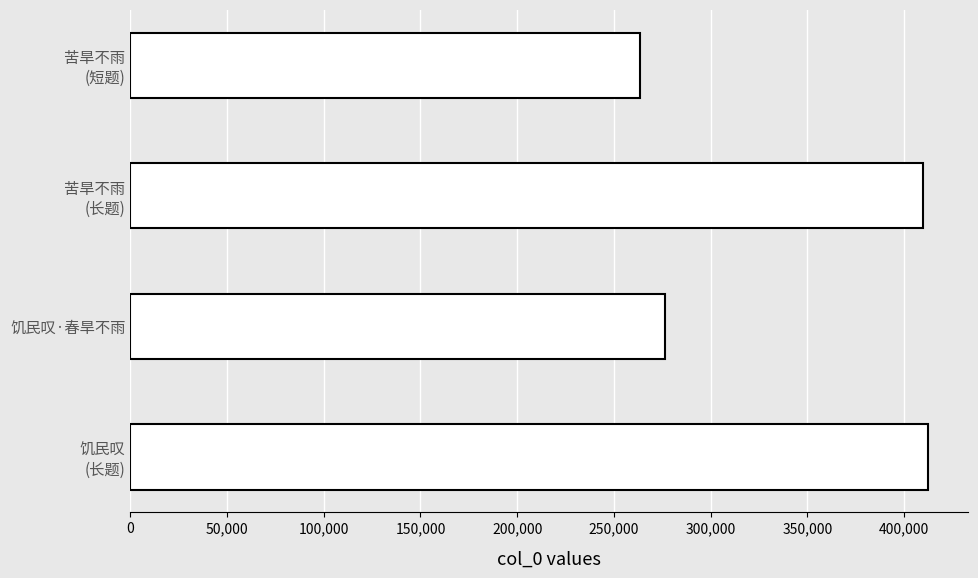

What is the average value?

340568